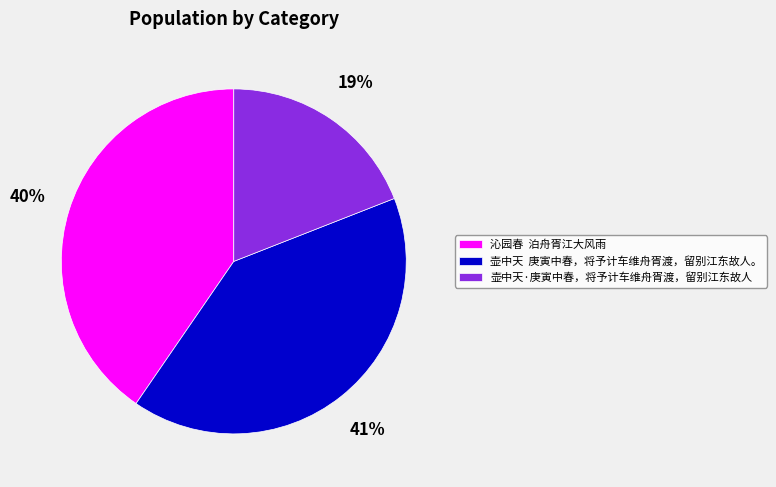

What percentage is the 沁园春 泊舟胥江大风雨 slice, to the nearest percent?

40%